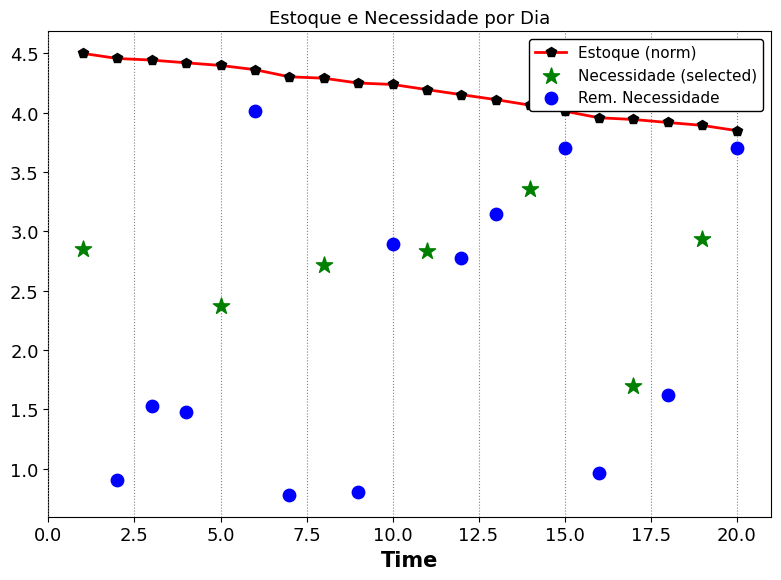

Approximately how many times larger is the value at 16 compared to 15?

1.0